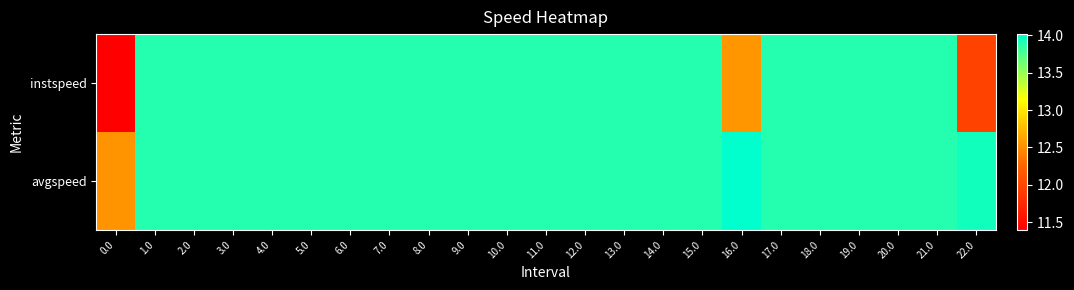

At how many categories does at least one series exceed 11?

23